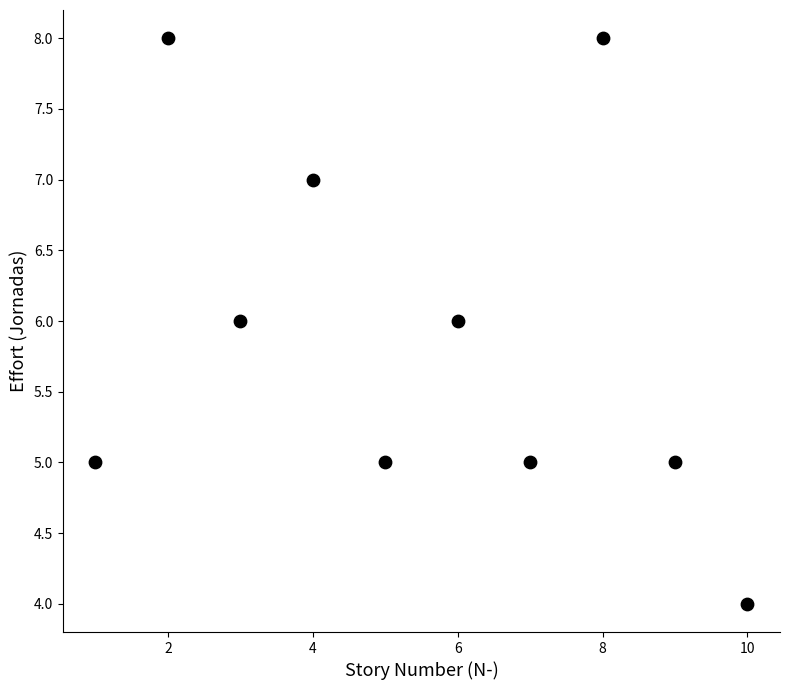

What is the range of X values (max minus min)?

9